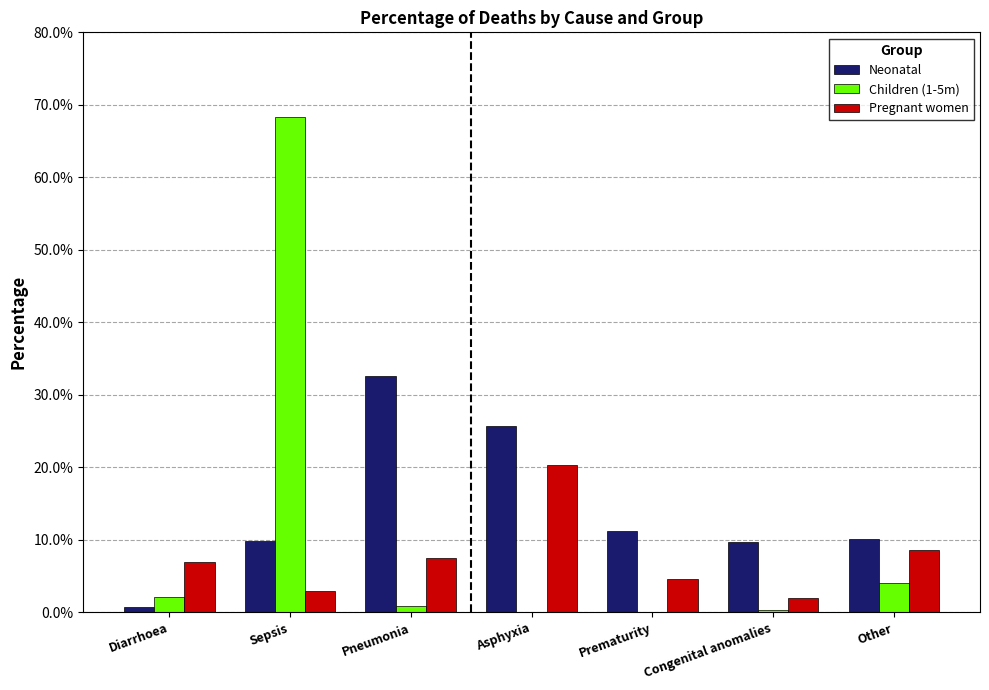

Is the value of Neonatal at Other greater than the value of Children (1-5m) at Other?

Yes